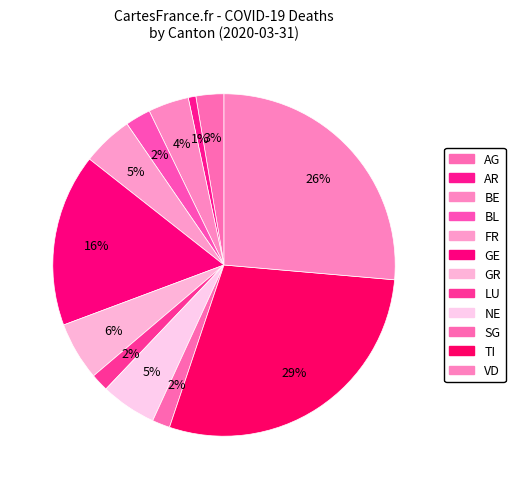

The LU slice represents 21% of the pie. True or false?

False